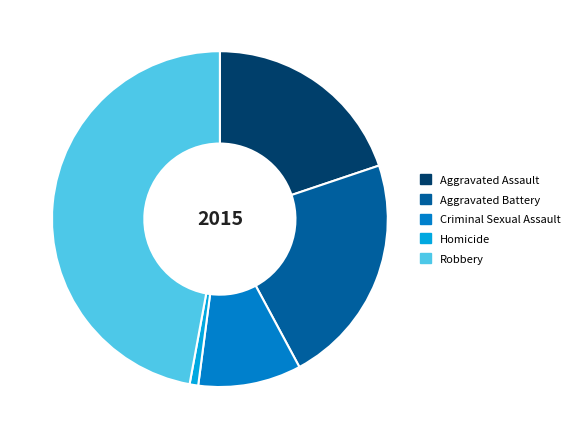

Count the number of slices in the pie.

5